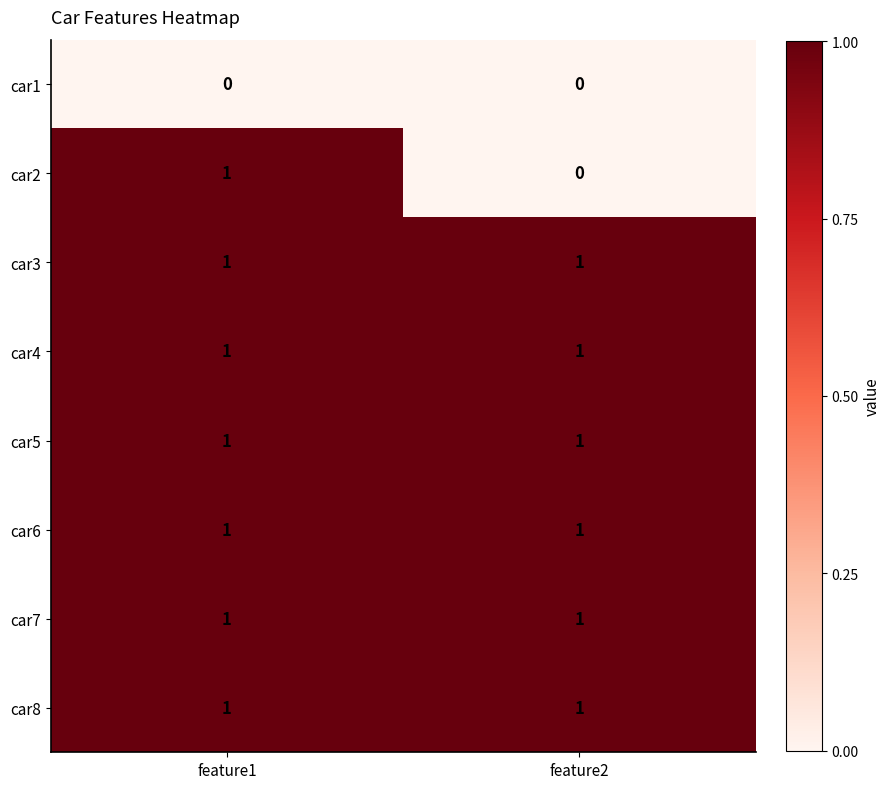

The car2 series shows 0 at feature2. True or false?

True